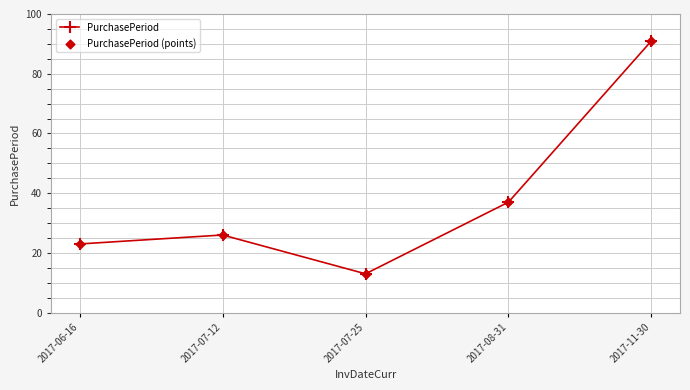

What is the minimum value shown in the chart?

13